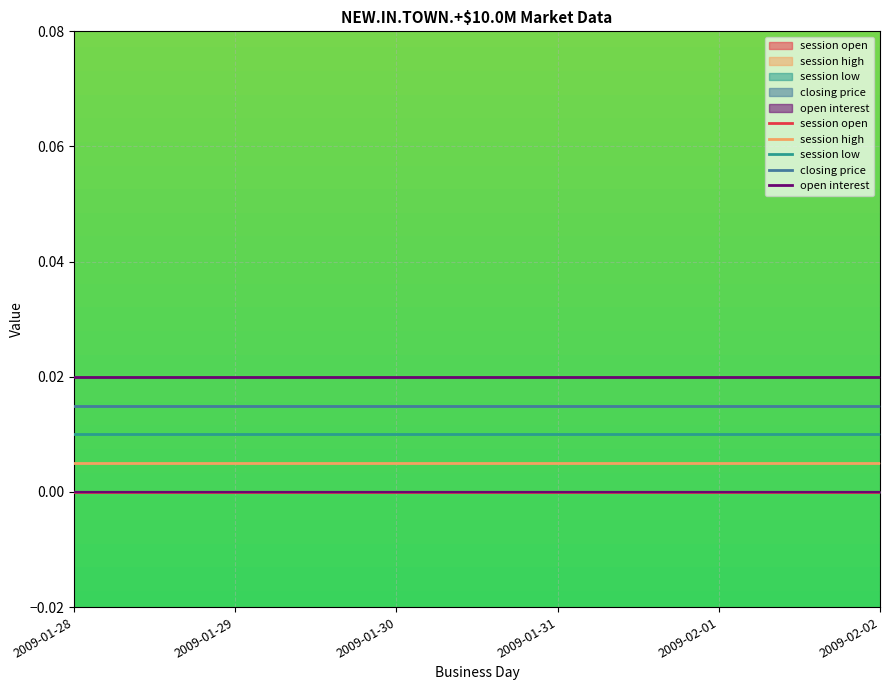

List the series in order of their peak value, lowest first.

session open, session high, session low, closing price, open interest